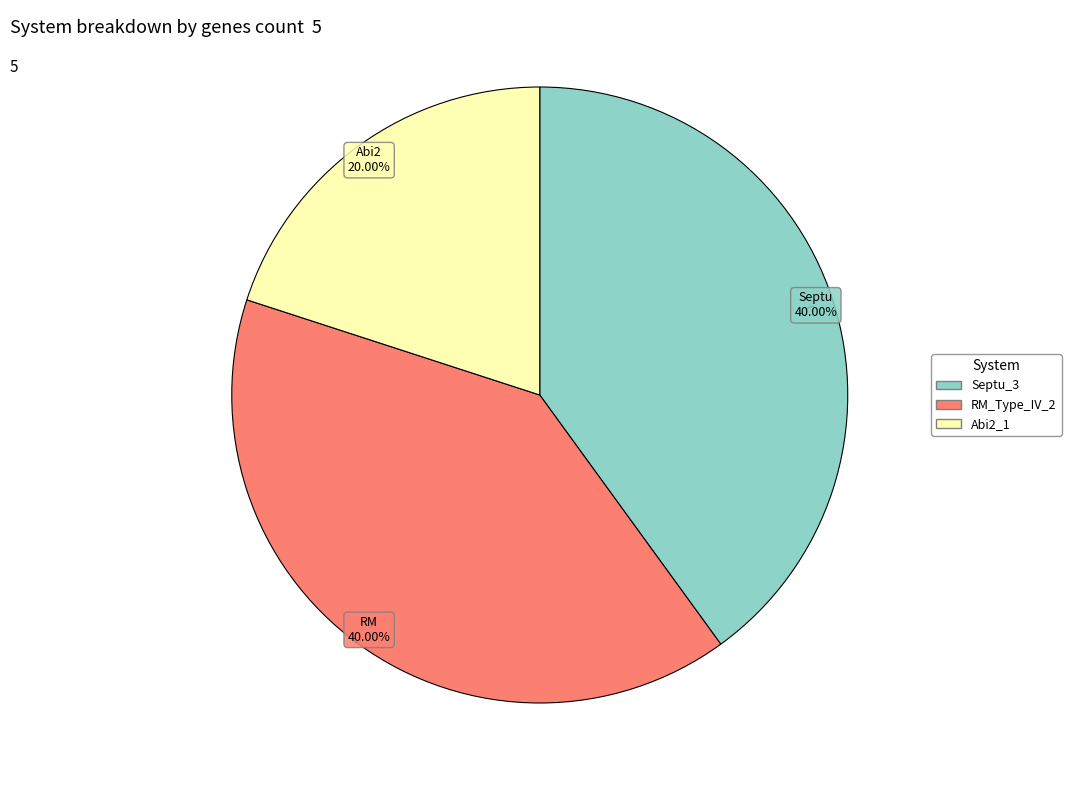

Is there a majority slice in this chart?

No